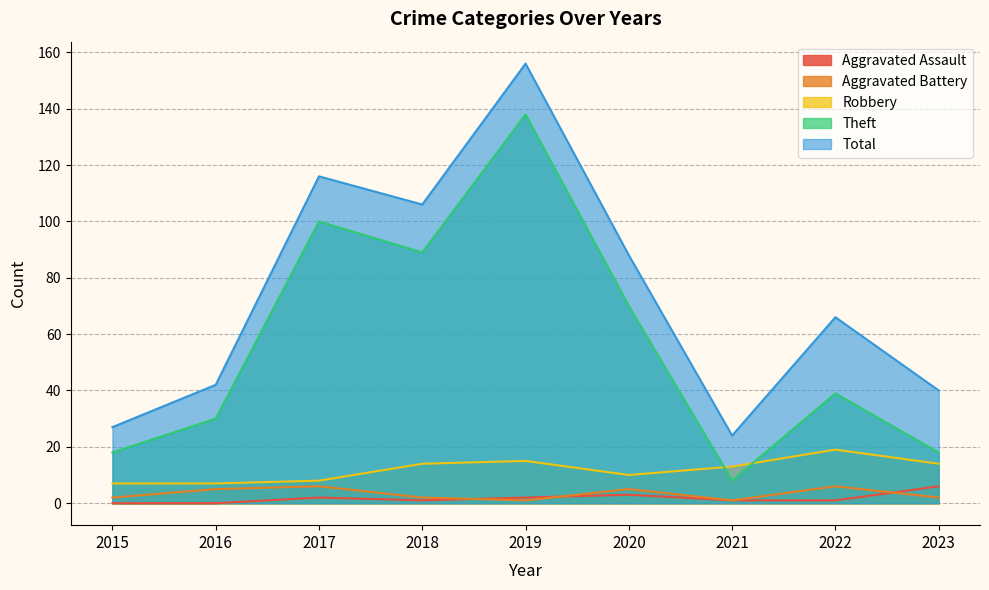

Reading left to right, extract all data points from this chart.

Aggravated Assault: 2015=0	2016=0	2017=2	2018=1	2019=2	2020=3	2021=1	2022=1	2023=6
Aggravated Battery: 2015=2	2016=5	2017=6	2018=2	2019=1	2020=5	2021=1	2022=6	2023=2
Robbery: 2015=7	2016=7	2017=8	2018=14	2019=15	2020=10	2021=13	2022=19	2023=14
Theft: 2015=18	2016=30	2017=100	2018=89	2019=138	2020=70	2021=8	2022=39	2023=18
Total: 2015=27	2016=42	2017=116	2018=106	2019=156	2020=88	2021=24	2022=66	2023=40